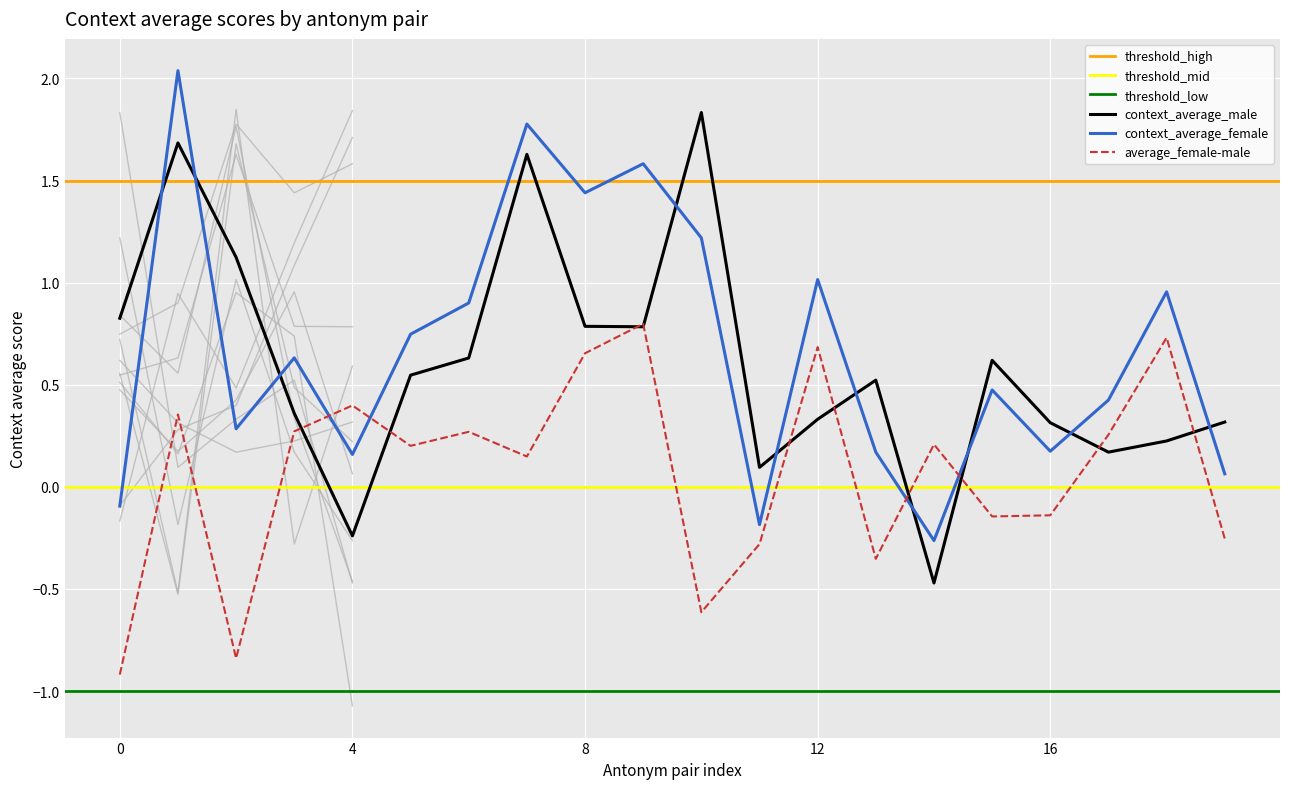

True or false: context_average_male and average_female-male intersect in this chart.

True